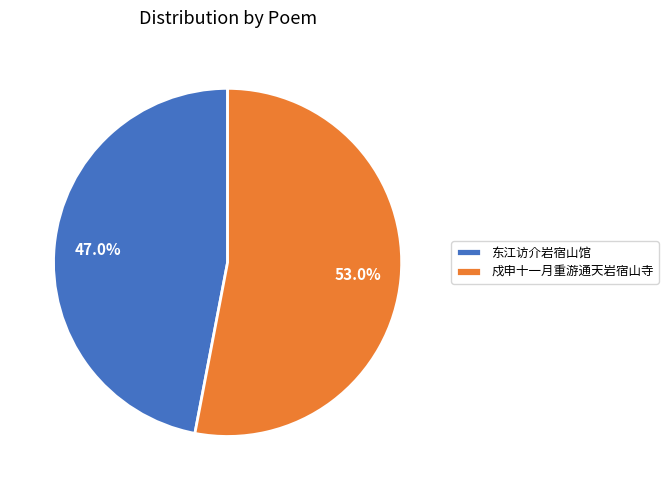

What percentage is the 东江访介岩宿山馆 slice, to the nearest percent?

47%